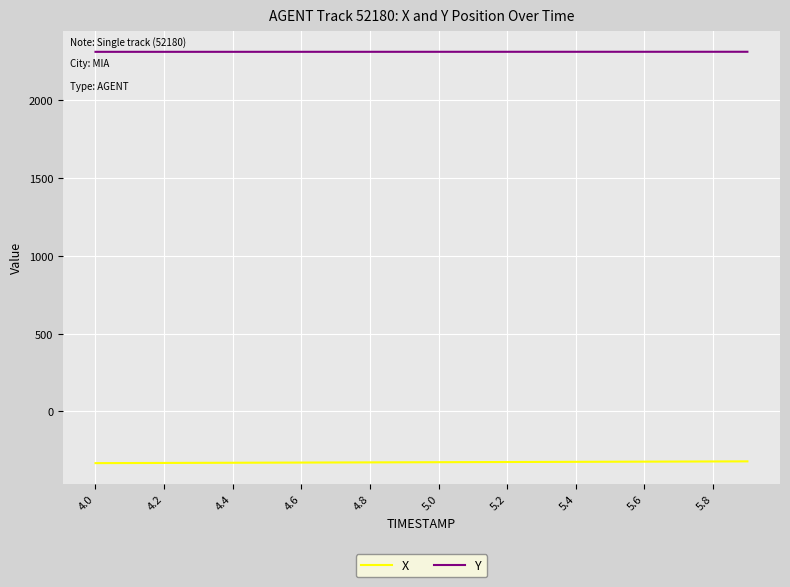

What is the greatest value displayed?

2309.8